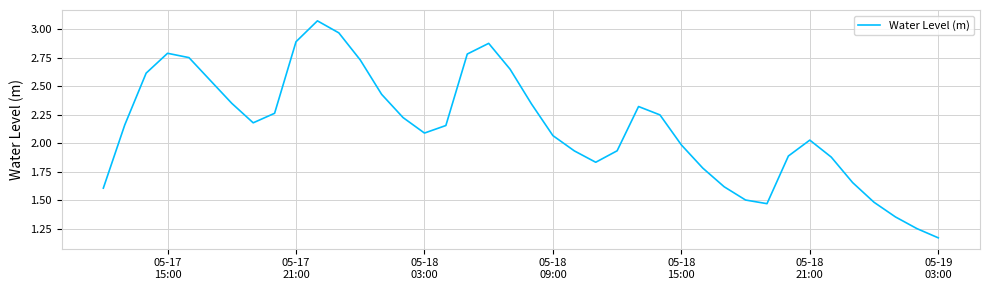

How many lines are shown in the chart?

1